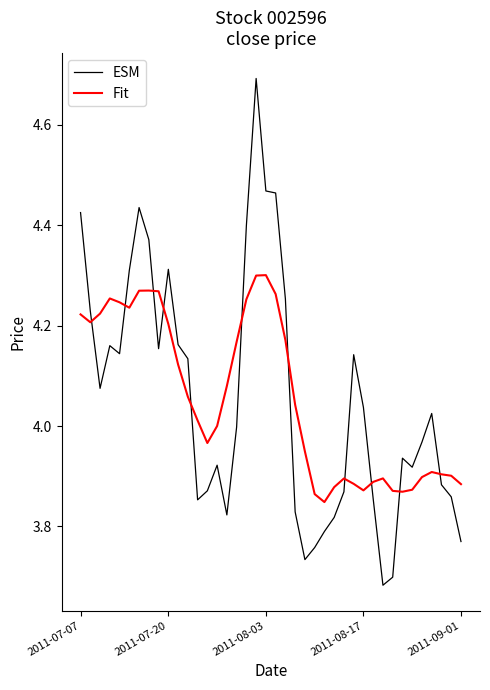

What is the greatest value displayed?

4.7